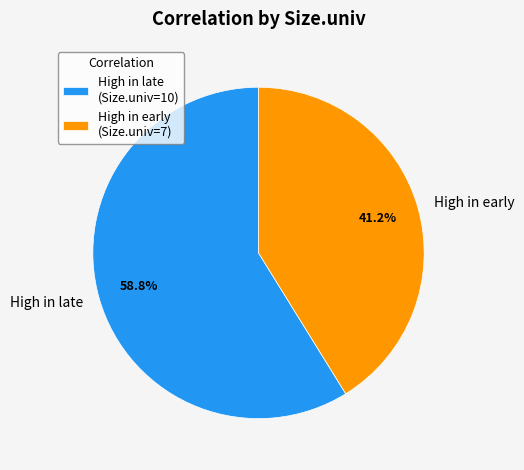

Rank the categories by value from lowest to highest.

High in early, High in late